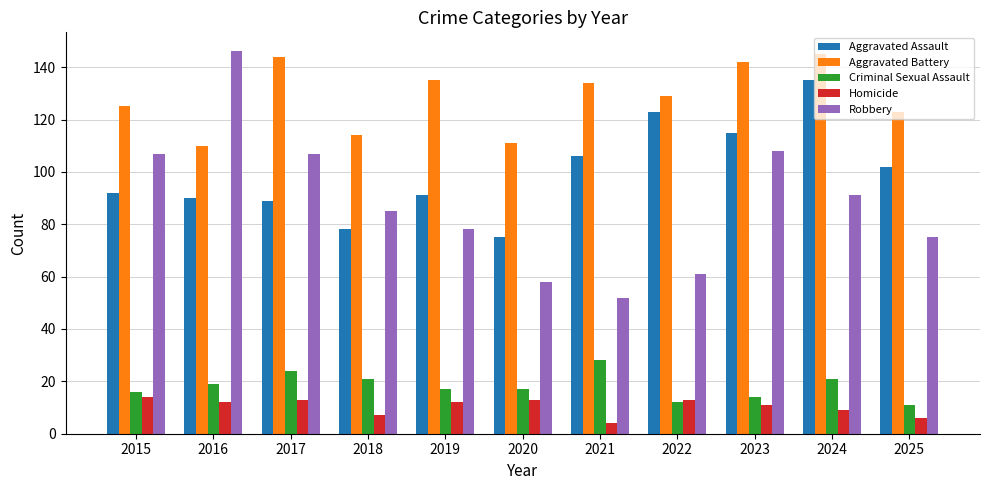

Where does the Aggravated Battery series first go above 129?

2017